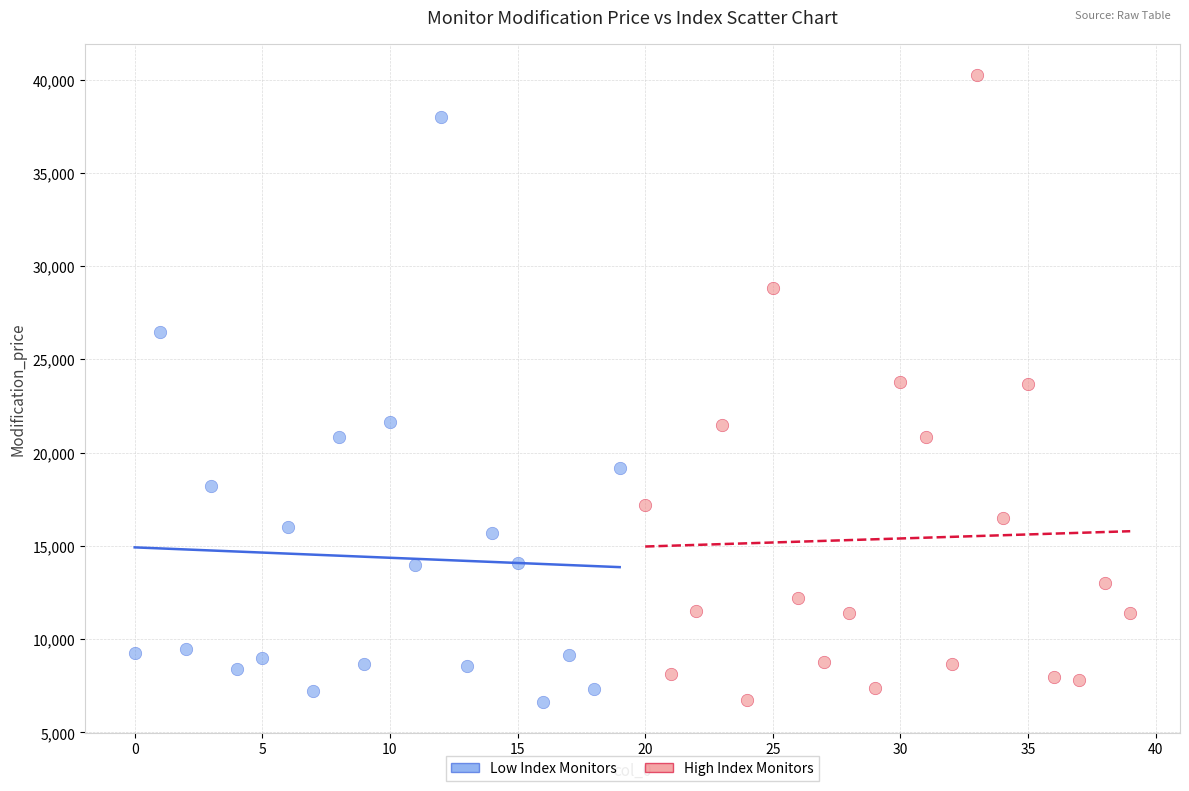

Which series has the largest Y range (max minus min)?

High Index Monitors